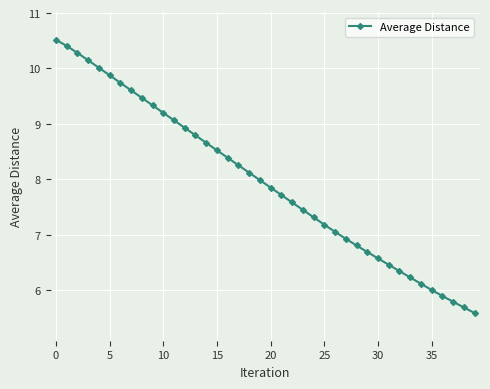

What is the difference between the second highest and second lowest values?

4.7